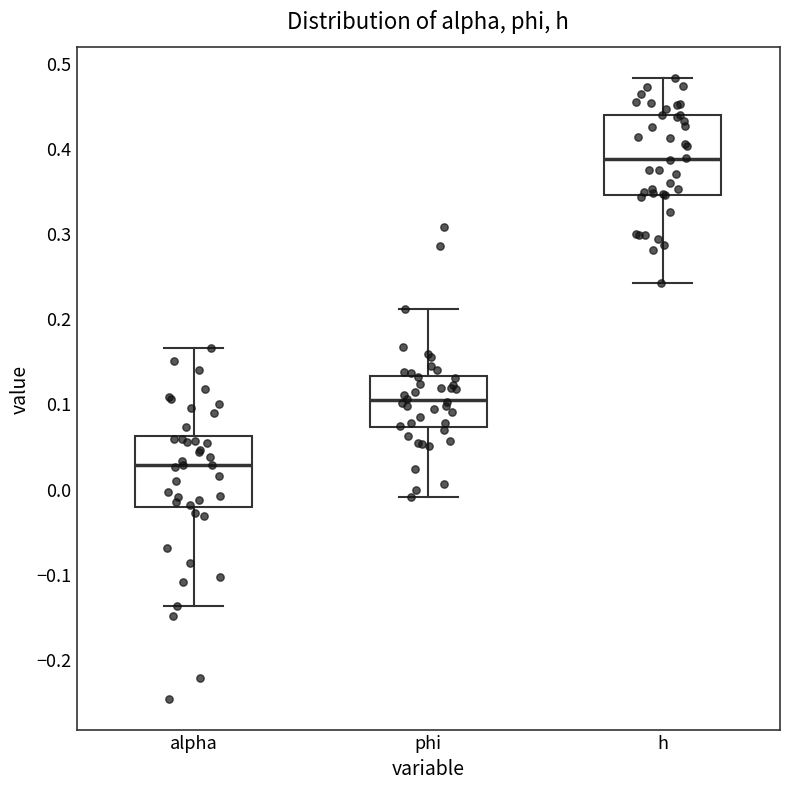

Reading left to right, read every box against the y-axis: the position of its median line, the range the box covers, and the ends of its whiskers. The values are not printed on the chart, so give them approximately, as read against the axis.

alpha: median 0.03, box -0.02 to 0.06, whiskers -0.14 to 0.16
phi: median 0.10, box 0.07 to 0.13, whiskers -0.01 to 0.21
h: median 0.39, box 0.35 to 0.44, whiskers 0.24 to 0.48